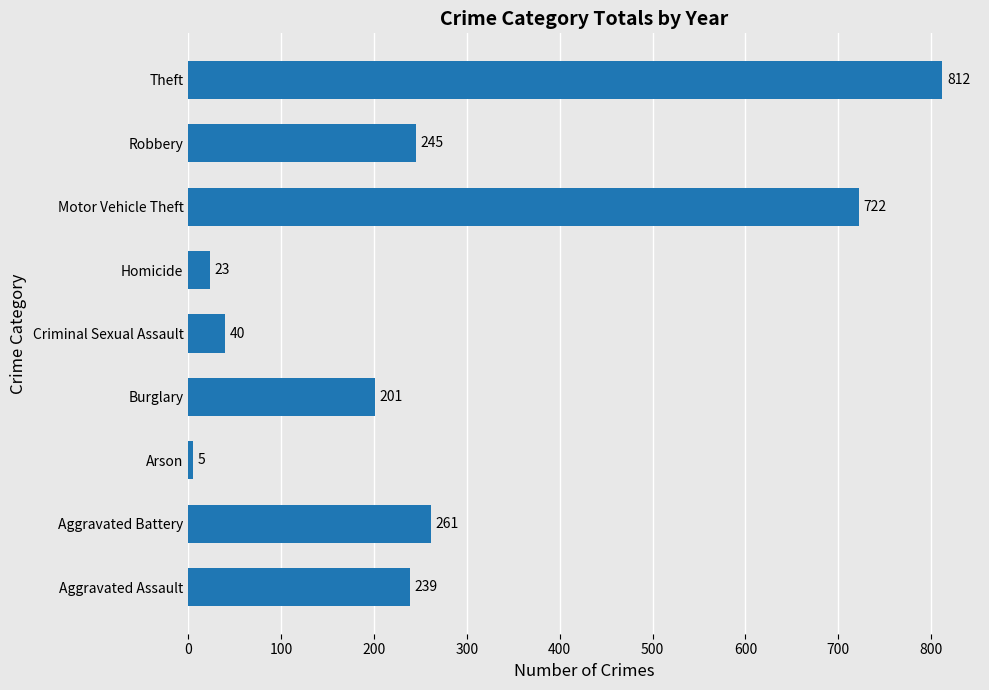

Between Aggravated Assault and Robbery, which is larger?

Robbery